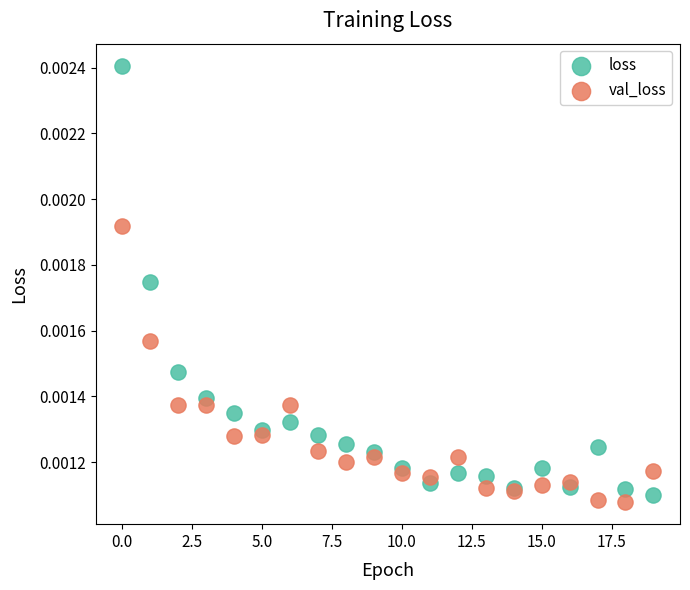

Which series contains the highest Y value?

loss